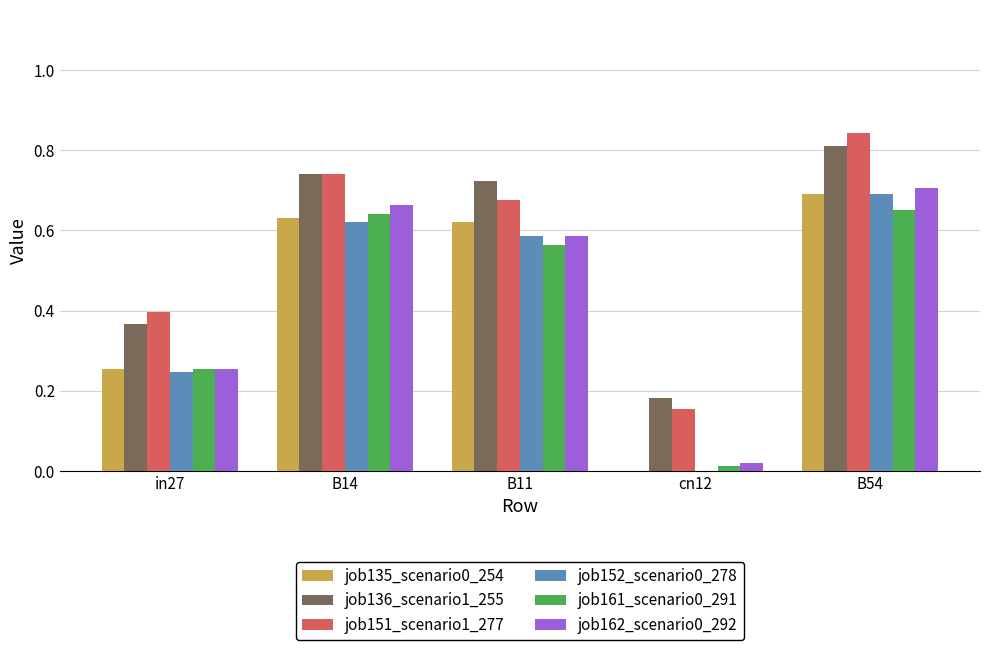

At which category is the sum across all series the highest?

B54